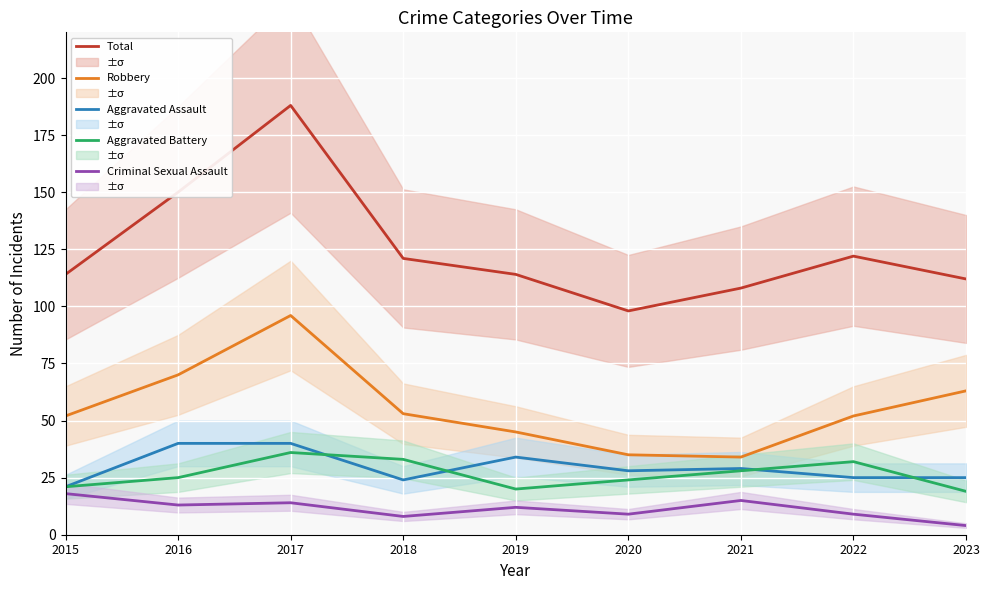

Between 2017 and 2021, which is larger?

2017